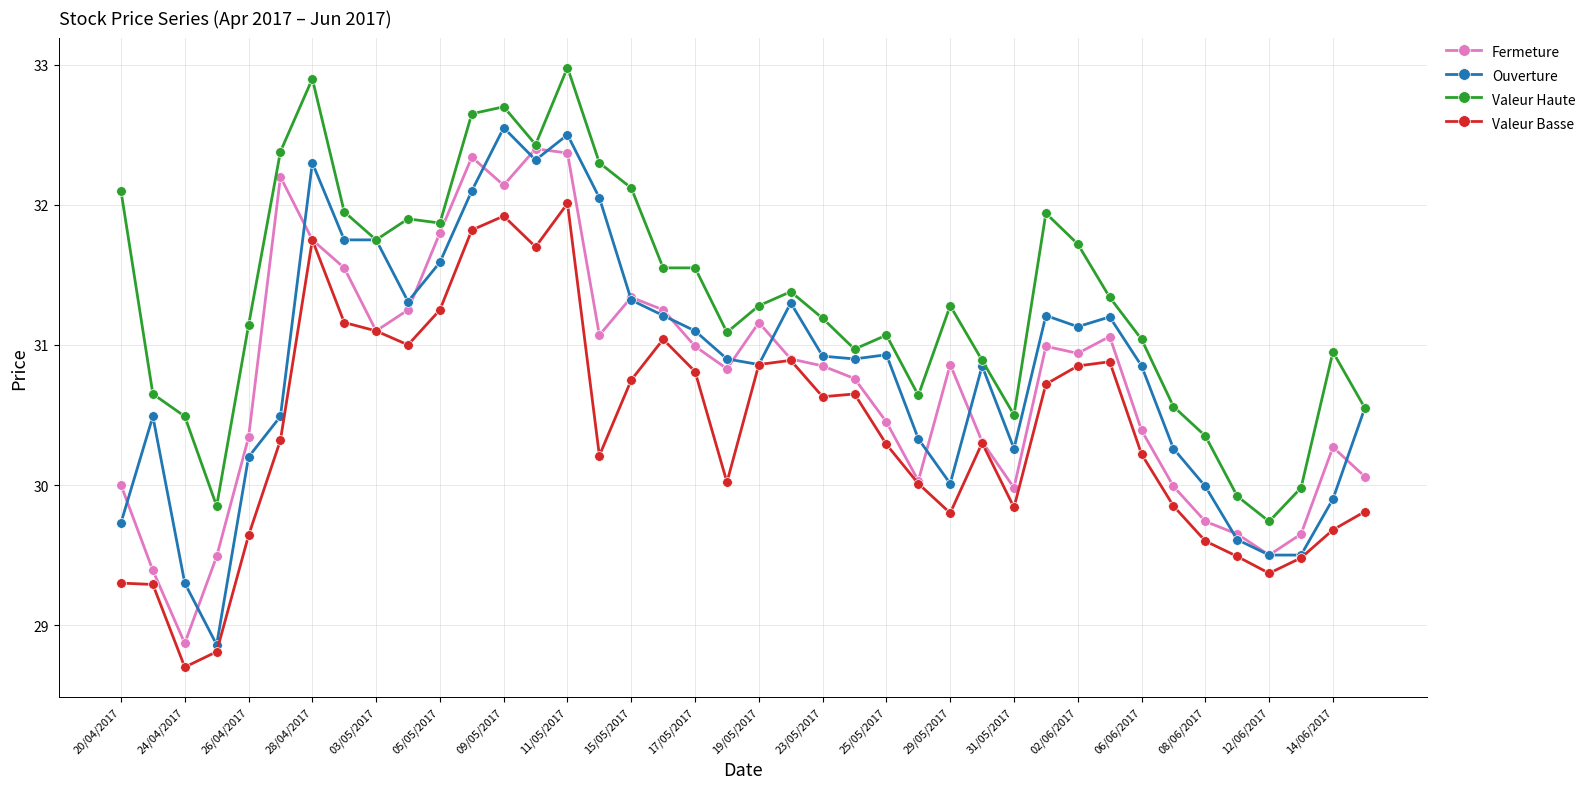

True or false: Valeur Basse and Valeur Haute intersect in this chart.

False